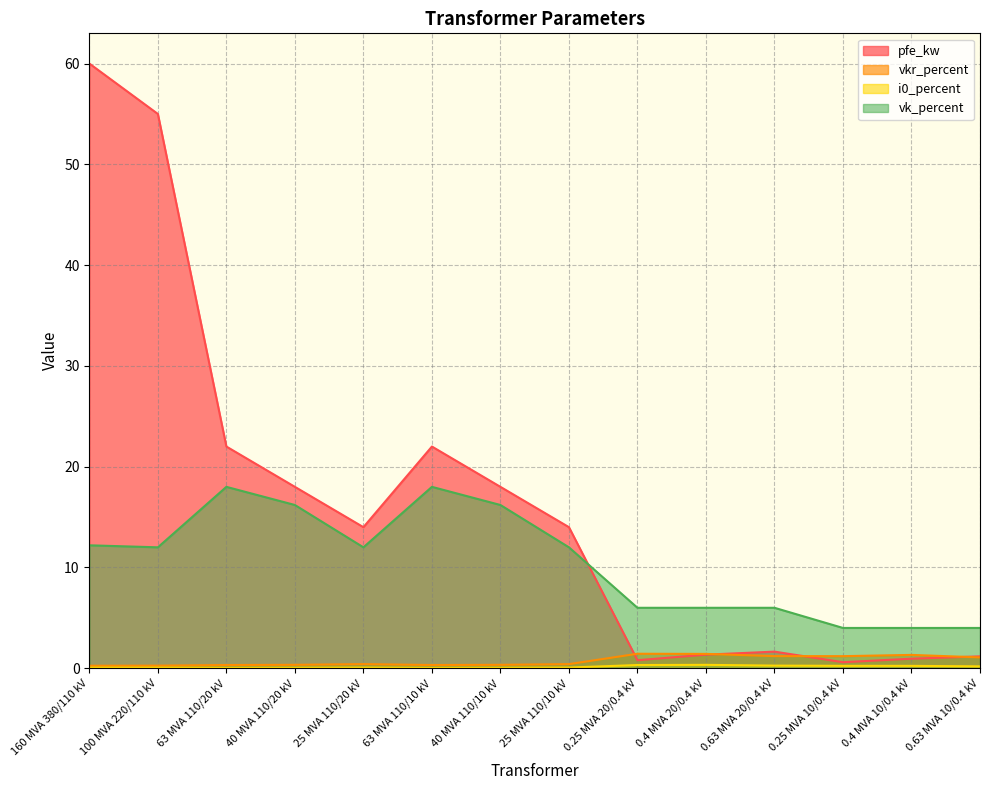

True or false: vk_percent and vkr_percent cross at least once.

False